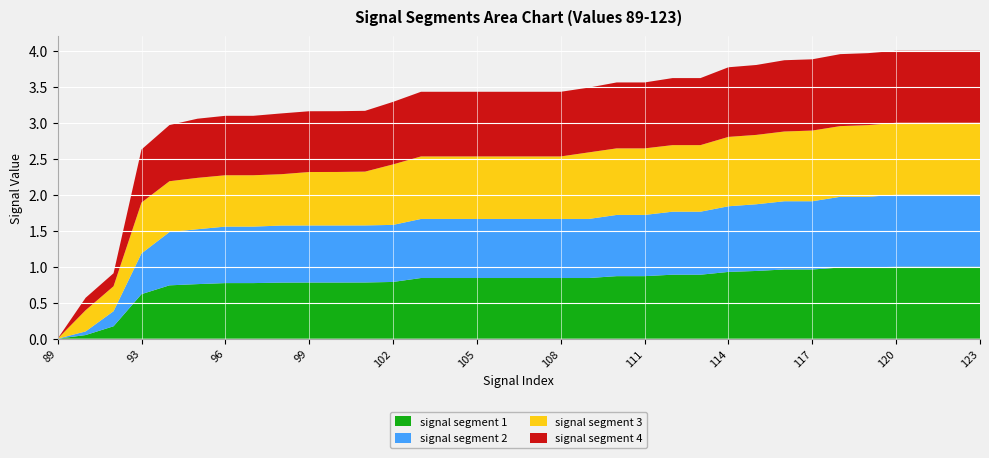

Reading right to left, what are all the values shown in this chart?

signal segment 1: 1.0	1.0	1.0	1.0	1.0	1.0	1.0	1.0	0.9	0.9	0.9	0.9	0.9	0.9	0.8	0.8	0.8	0.8	0.8	0.8	0.8	0.8	0.8	0.8	0.8	0.8	0.8	0.8	0.8	0.7	0.6	0.2	0.1	0.0
signal segment 2: 1.0	1.0	1.0	1.0	1.0	1.0	0.9	0.9	0.9	0.9	0.9	0.9	0.9	0.9	0.8	0.8	0.8	0.8	0.8	0.8	0.8	0.8	0.8	0.8	0.8	0.8	0.8	0.8	0.8	0.7	0.6	0.2	0.1	0.0
signal segment 3: 1.0	1.0	1.0	1.0	1.0	1.0	1.0	1.0	1.0	1.0	0.9	0.9	0.9	0.9	0.9	0.9	0.9	0.9	0.9	0.9	0.9	0.8	0.7	0.7	0.7	0.7	0.7	0.7	0.7	0.7	0.7	0.3	0.3	0.0
signal segment 4: 1.0	1.0	1.0	1.0	1.0	1.0	1.0	1.0	1.0	1.0	0.9	0.9	0.9	0.9	0.9	0.9	0.9	0.9	0.9	0.9	0.9	0.9	0.8	0.8	0.8	0.8	0.8	0.8	0.8	0.8	0.7	0.2	0.2	0.0